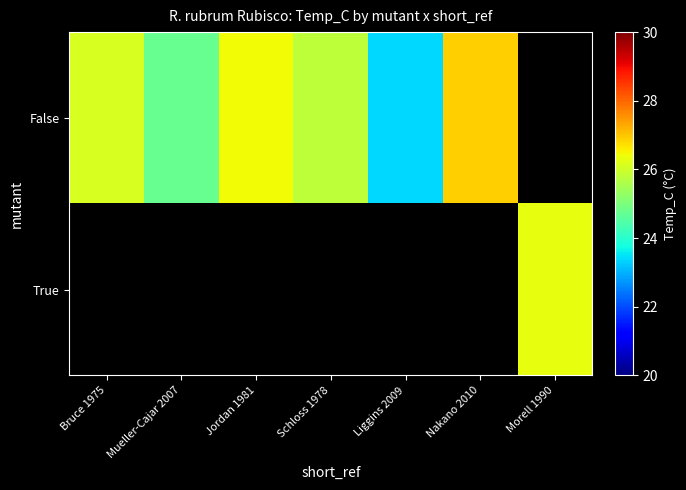

At how many categories does at least one series exceed 23?

7